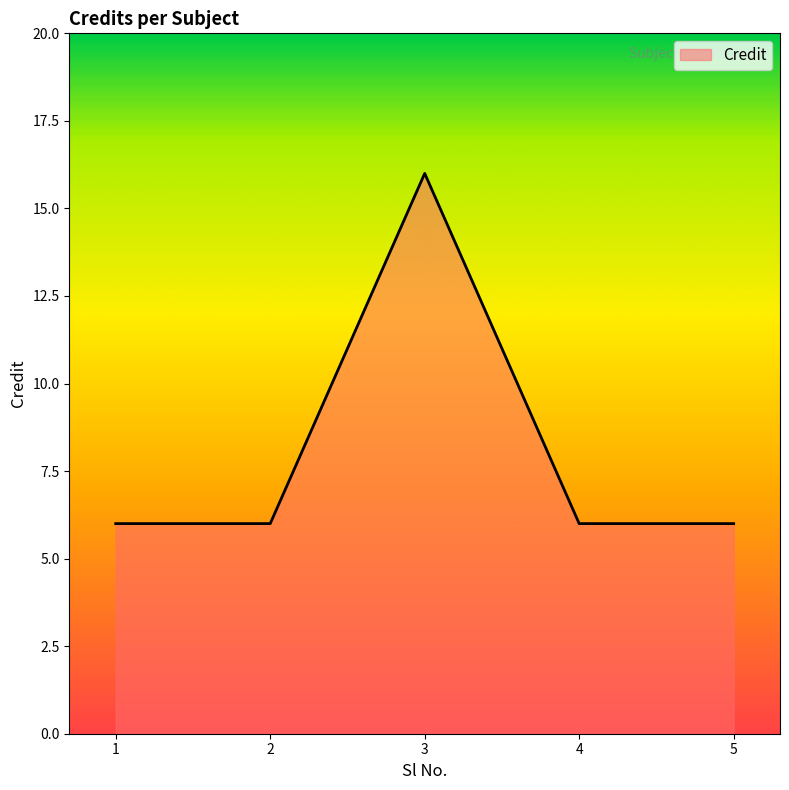

True or false: there are more than 2 points higher than both neighbors.

False